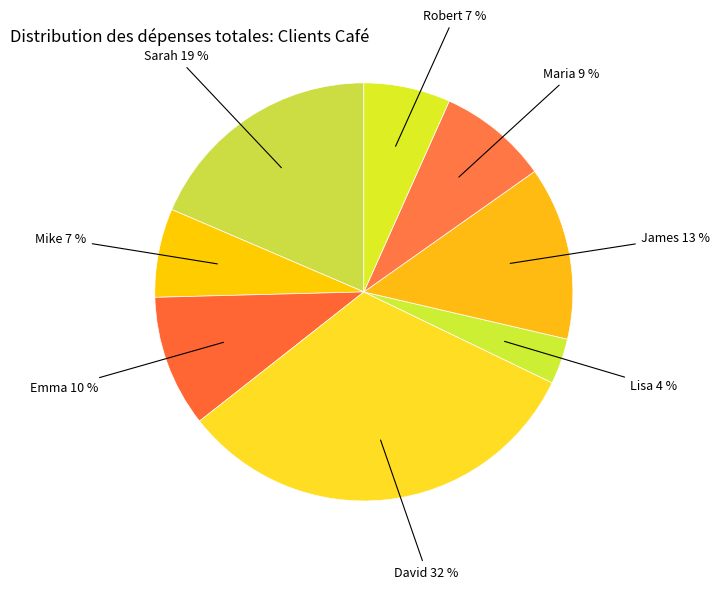

Which slice is the smallest?

Lisa Thompson